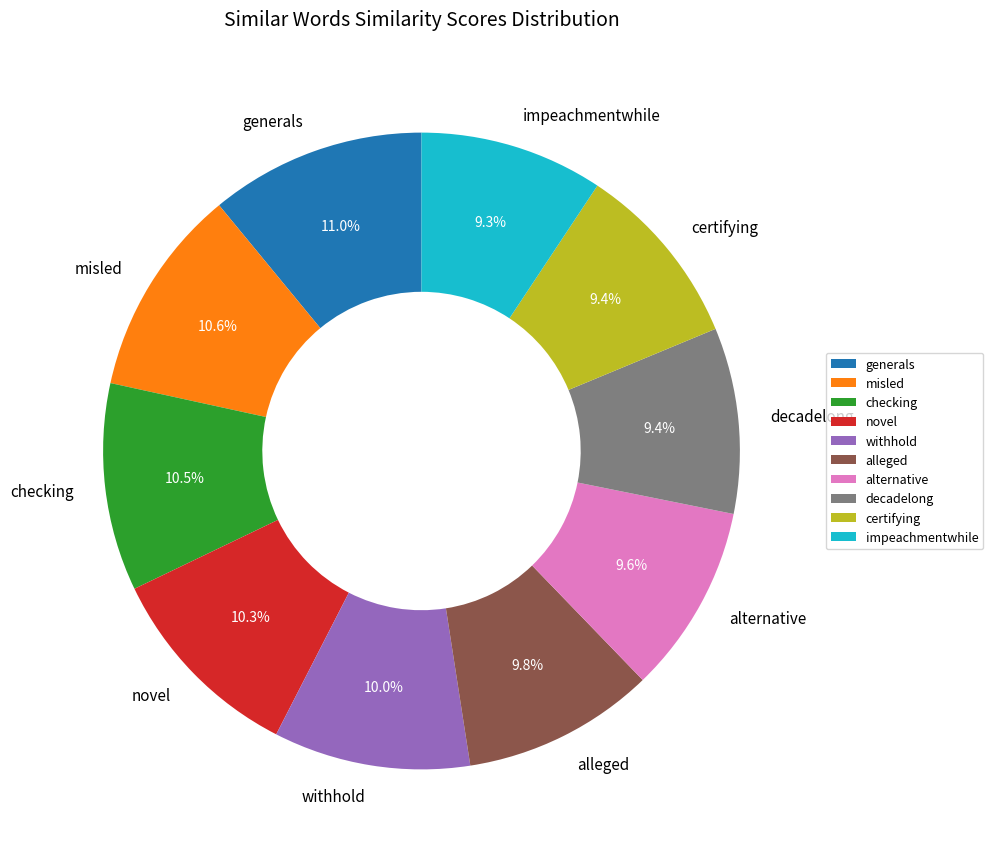

Does alleged represent more than half of the total?

No